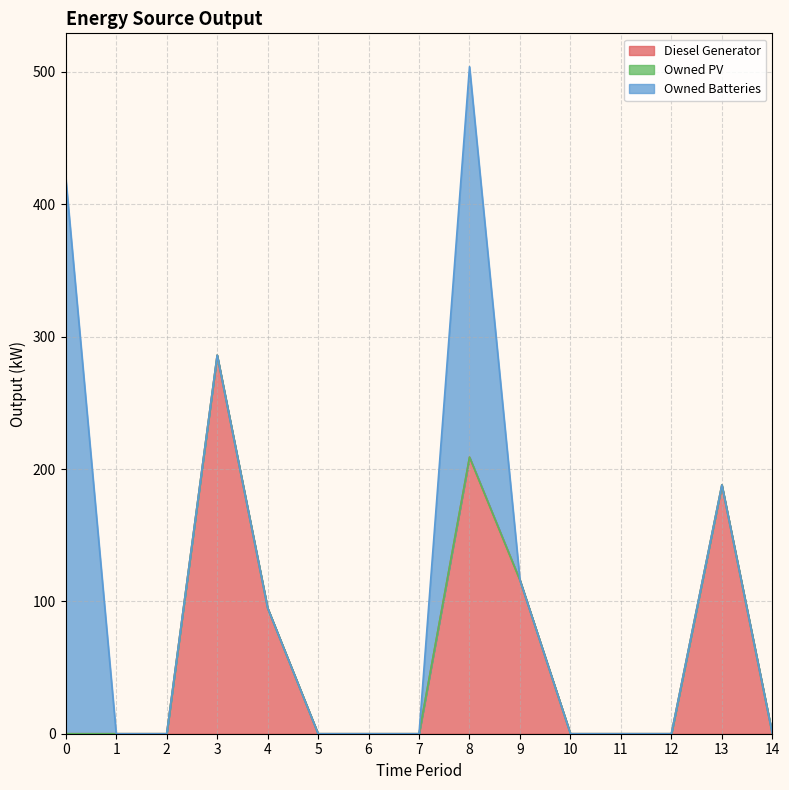

Which has a higher value, 6 or 4?

4